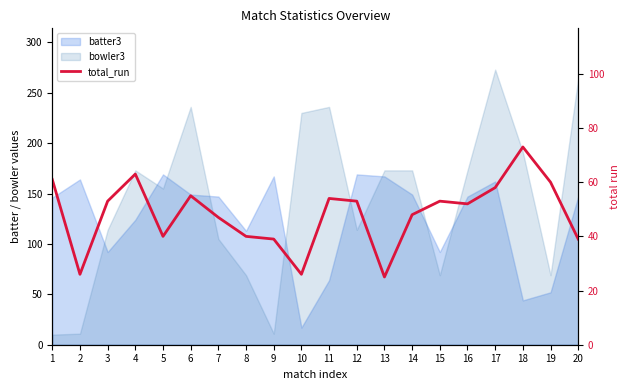

At which label does the data first exceed 53?

1